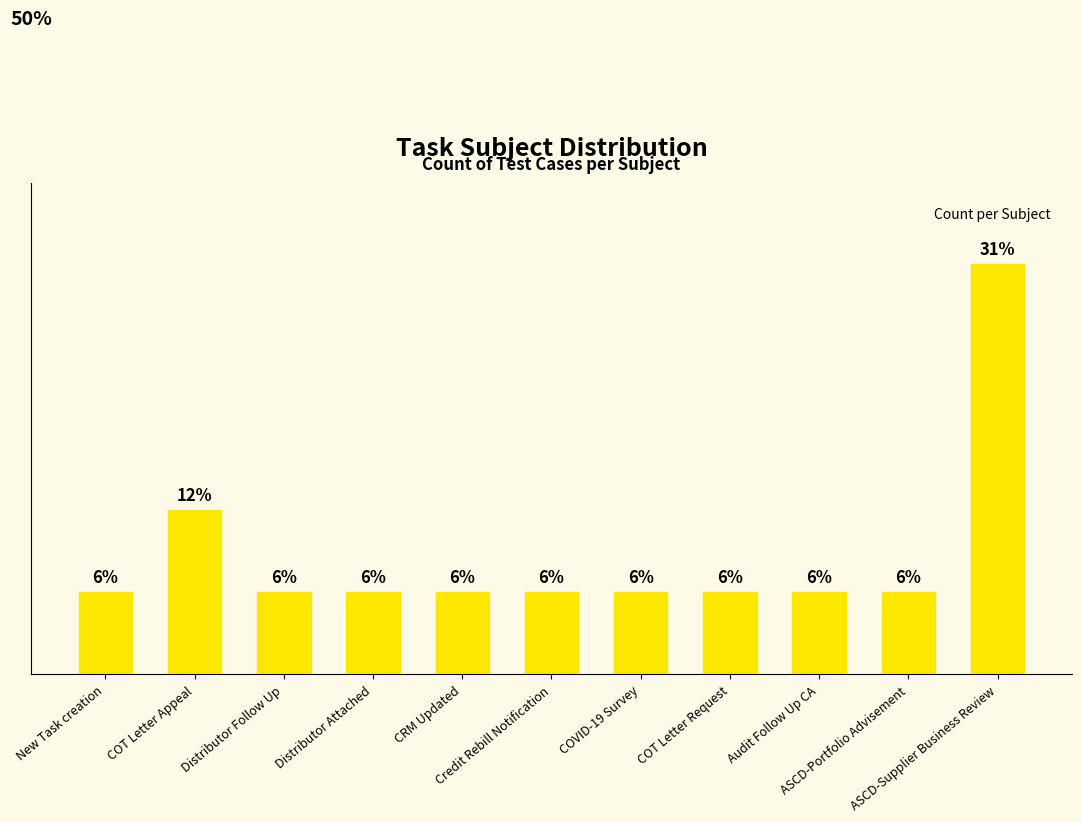

Are the bars horizontal?

No